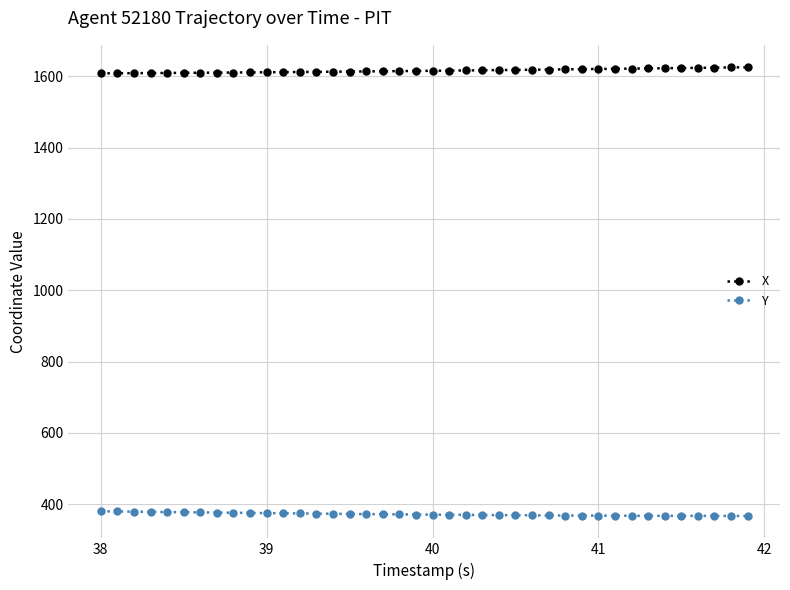

True or false: Y and X intersect in this chart.

False